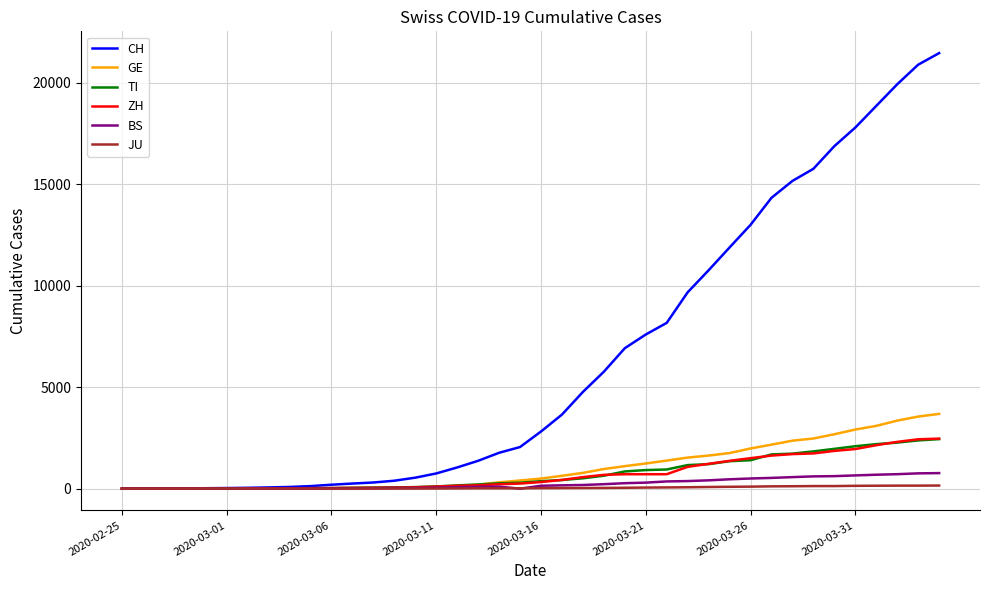

Which series has the largest total across all categories?

CH